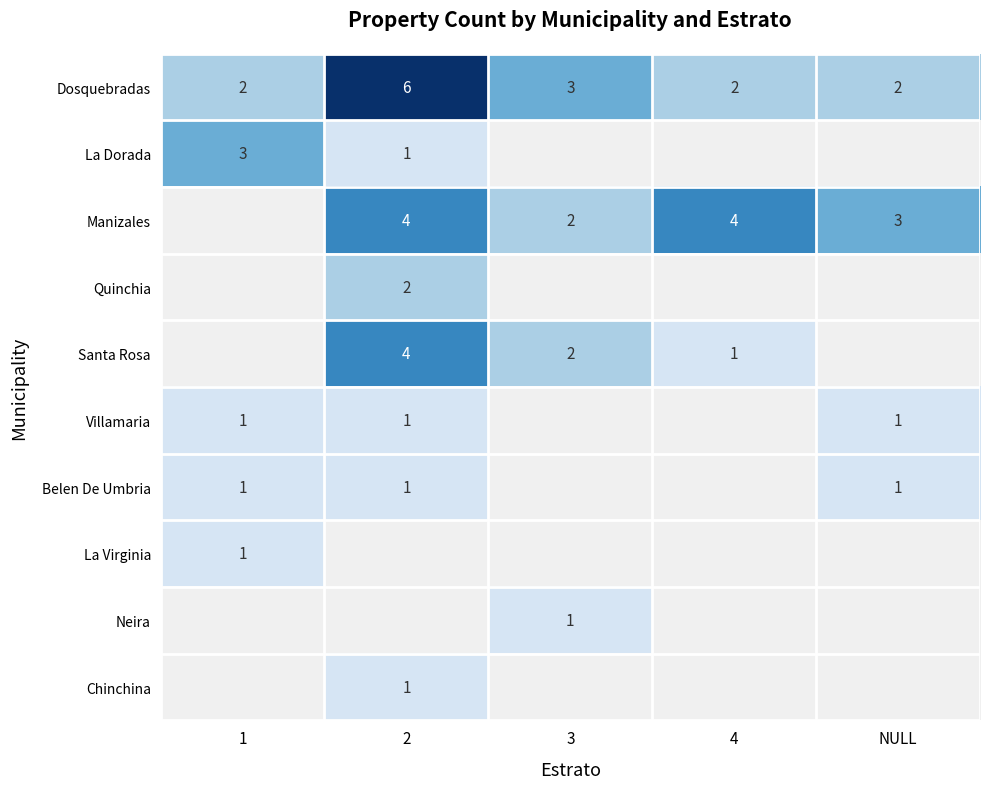

How many series are shown in this chart?

10